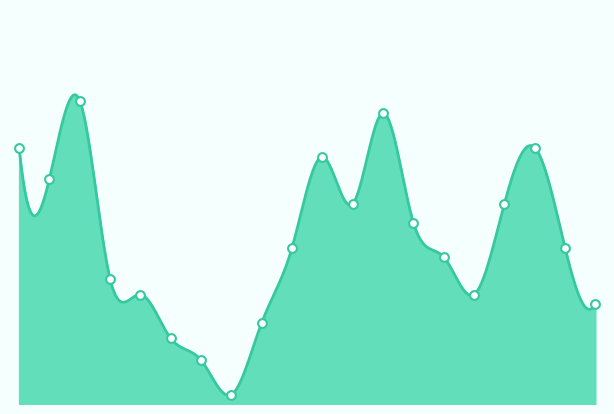

What is the change in value from 11:09 to 11:34?

-0.7